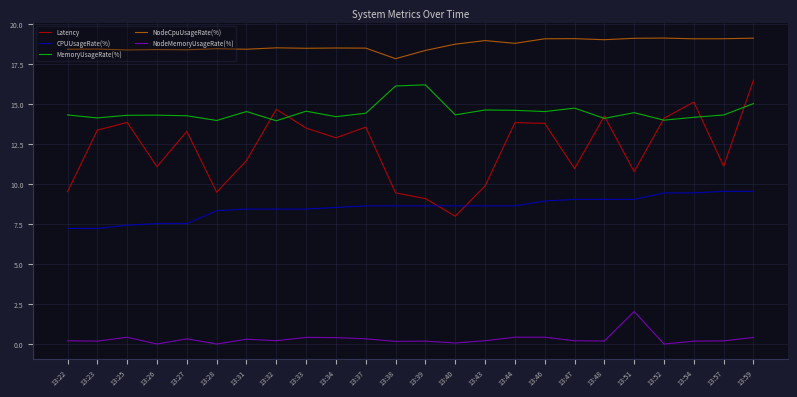

At 13:37, list the series in order from largest to smallest.

NodeCpuUsageRate(%), MemoryUsageRate(%), Latency, CPUUsageRate(%), NodeMemoryUsageRate(%)